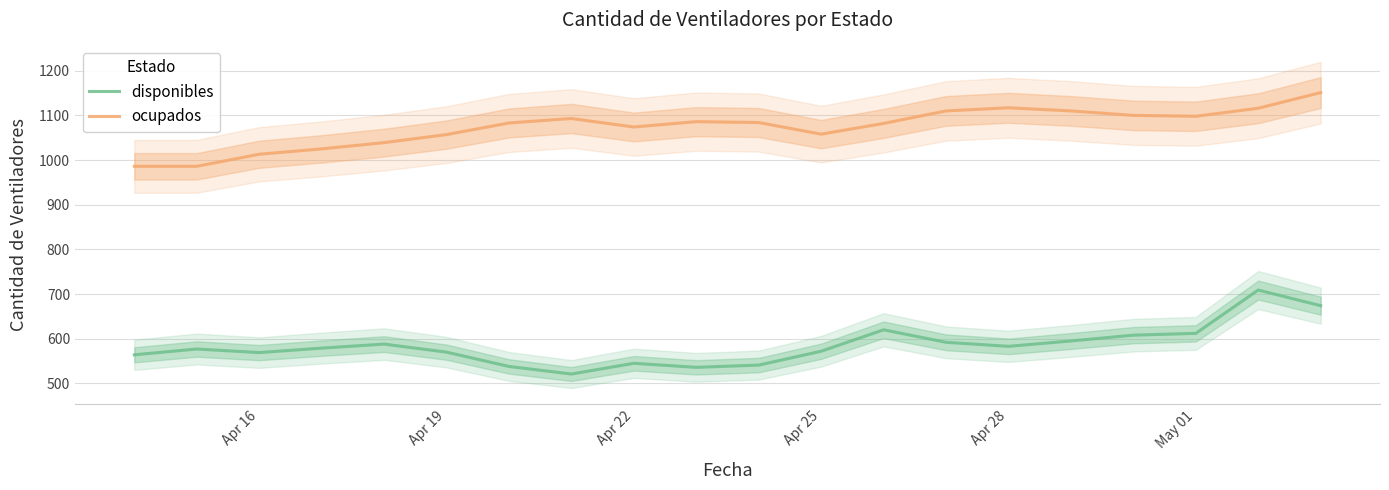

What value does the ocupados series have at May 01, to the nearest 5?

1100